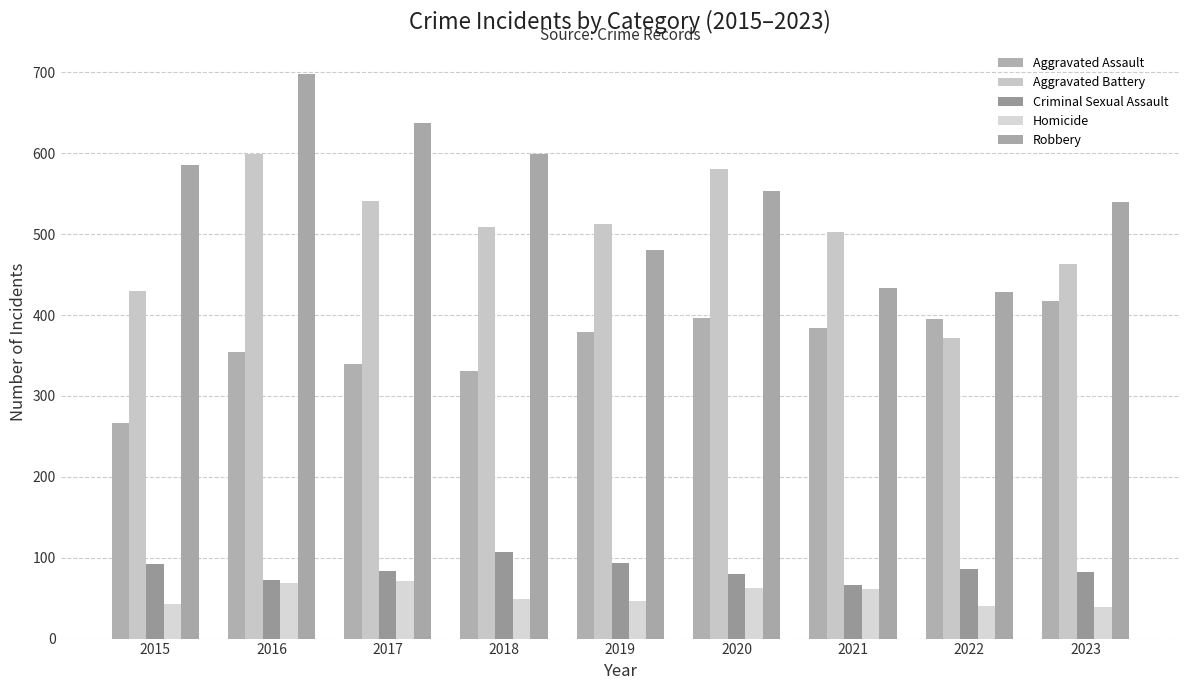

Count the number of categories in the chart.

9